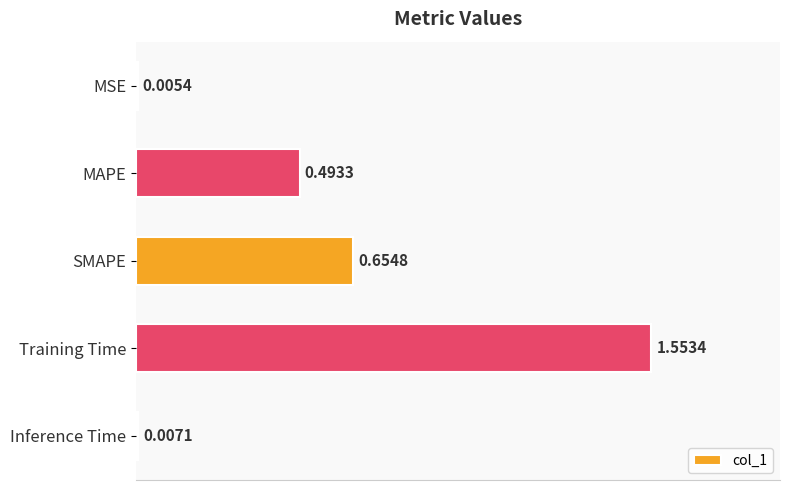

Which category has the highest value across all series?

Training Time